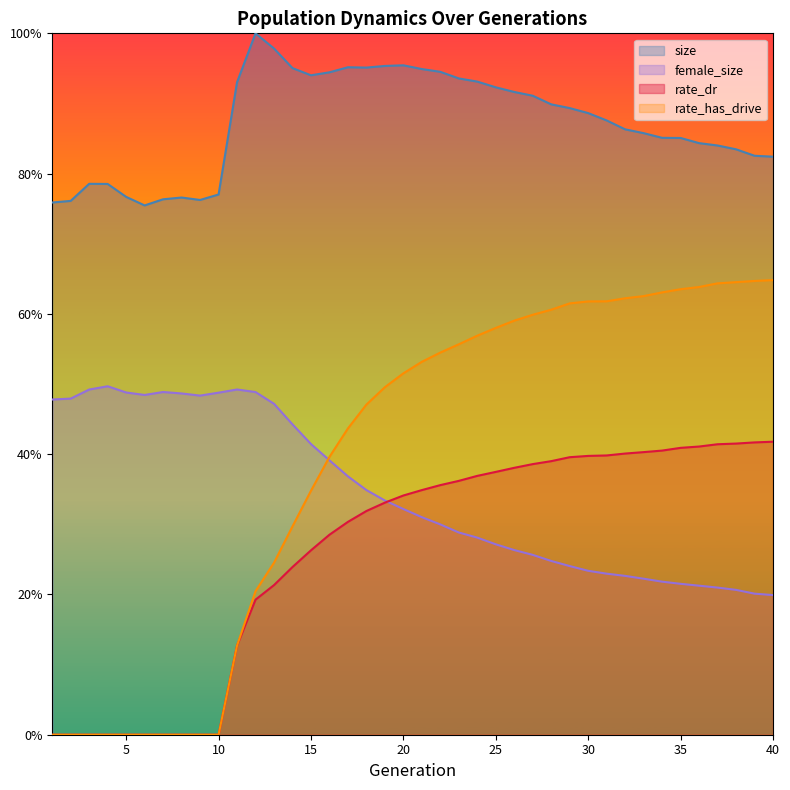

Count the rate_has_drive values in the range 0 to 1.

40